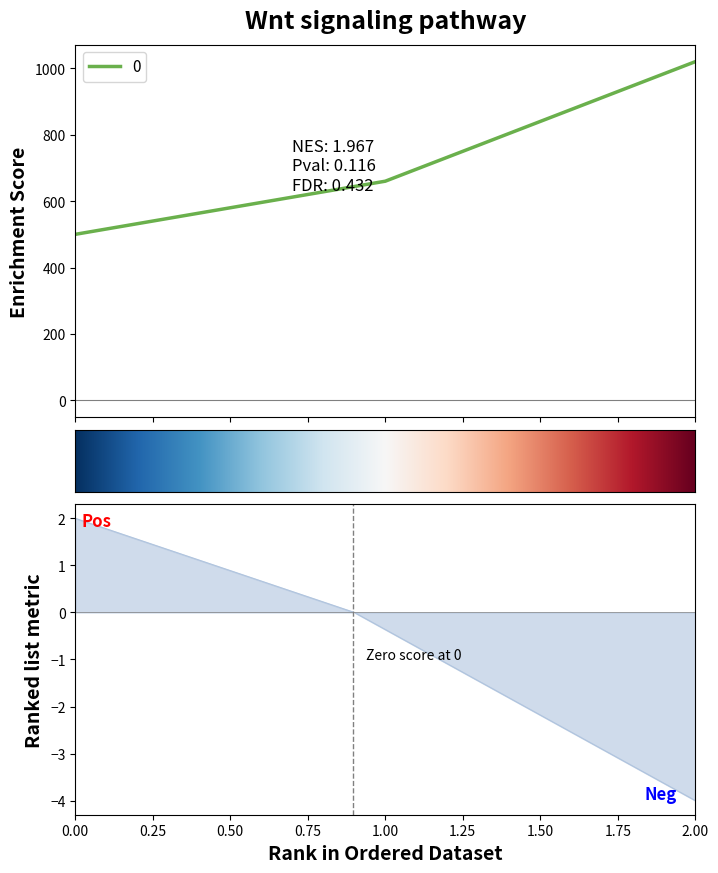

What is the difference between the maximum and minimum values?

520